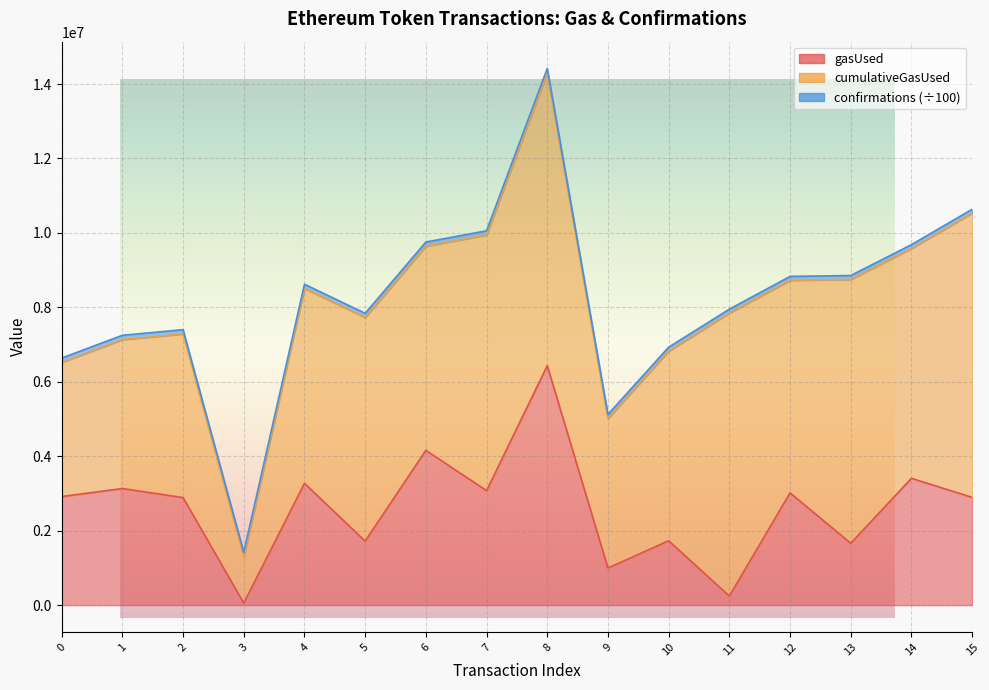

Reading left to right, list all the values displayed in this chart.

gasUsed line: 2915941.0	3131883.0	2887649.0	52718.0	3271228.0	1718115.0	4157658.0	3074782.0	6431780.0	995439.0	1727596.0	242656.0	3014489.0	1660001.0	3406312.0	2894046.0
cumulativeGasUsed line: 6520218.0	7133314.0	7284524.0	1302565.0	8506191.0	7725659.0	9641294.0	9944432.0	14305380.0	5012178.0	6821701.0	7845104.0	8725451.0	8749882.0	9579333.0	10531730.0
confirmations line (÷100): 6637222.8	7248890.1	7399546.5	1417288.1	8620641.2	7839076.1	9754396.9	10056450.2	14417098.0	5122356.0	6928826.8	7950563.5	8830852.5	8854353.9	9683562.8	10634657.7